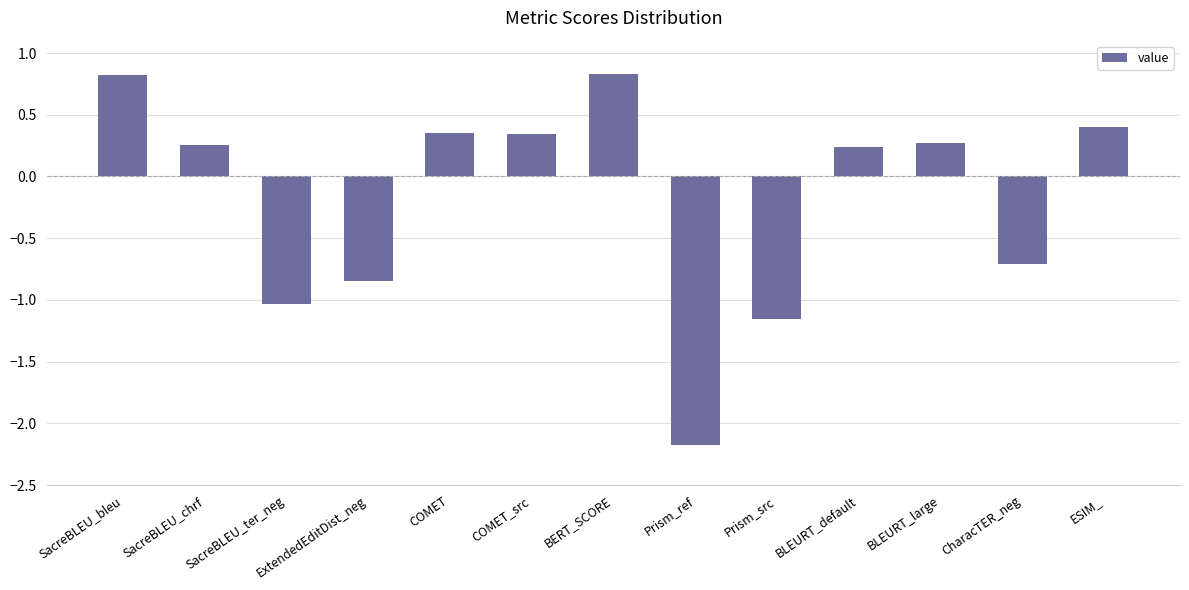

What is the difference between the second highest and second lowest values?

2.0